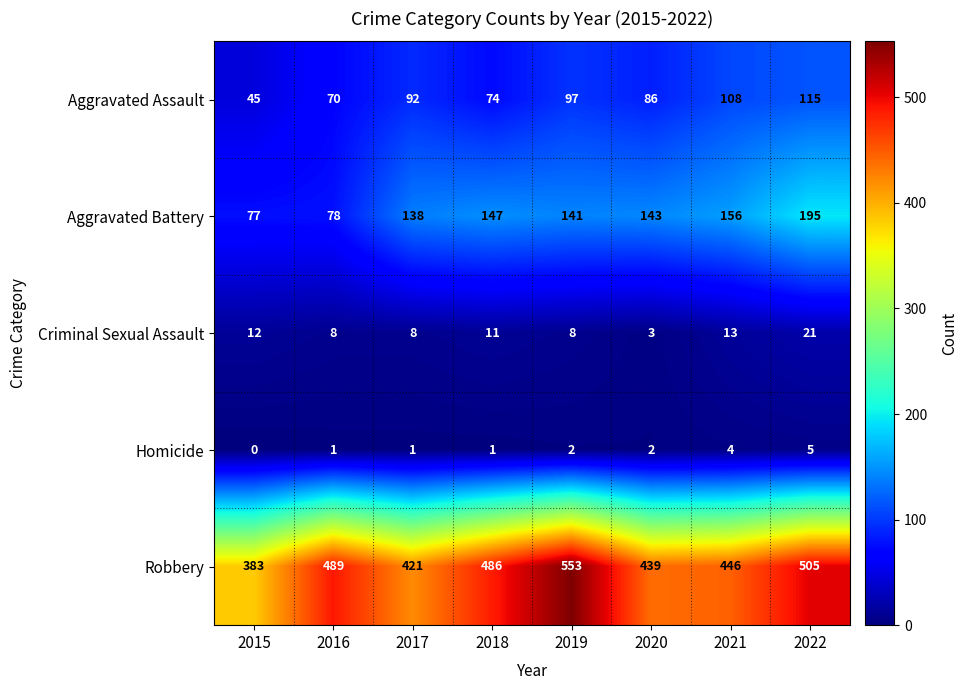

Is it true that Criminal Sexual Assault equals 3 at 2020?

True